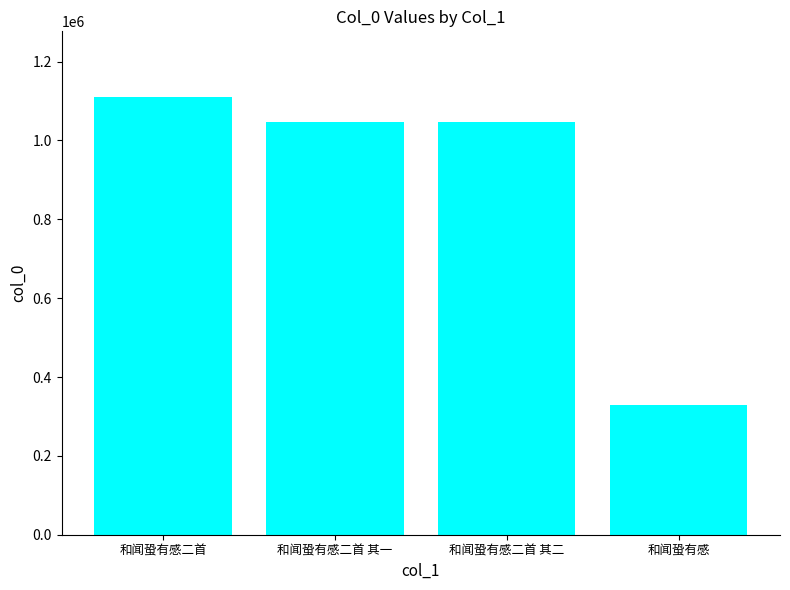

The value at 和闻蛩有感 is 329751. True or false?

True